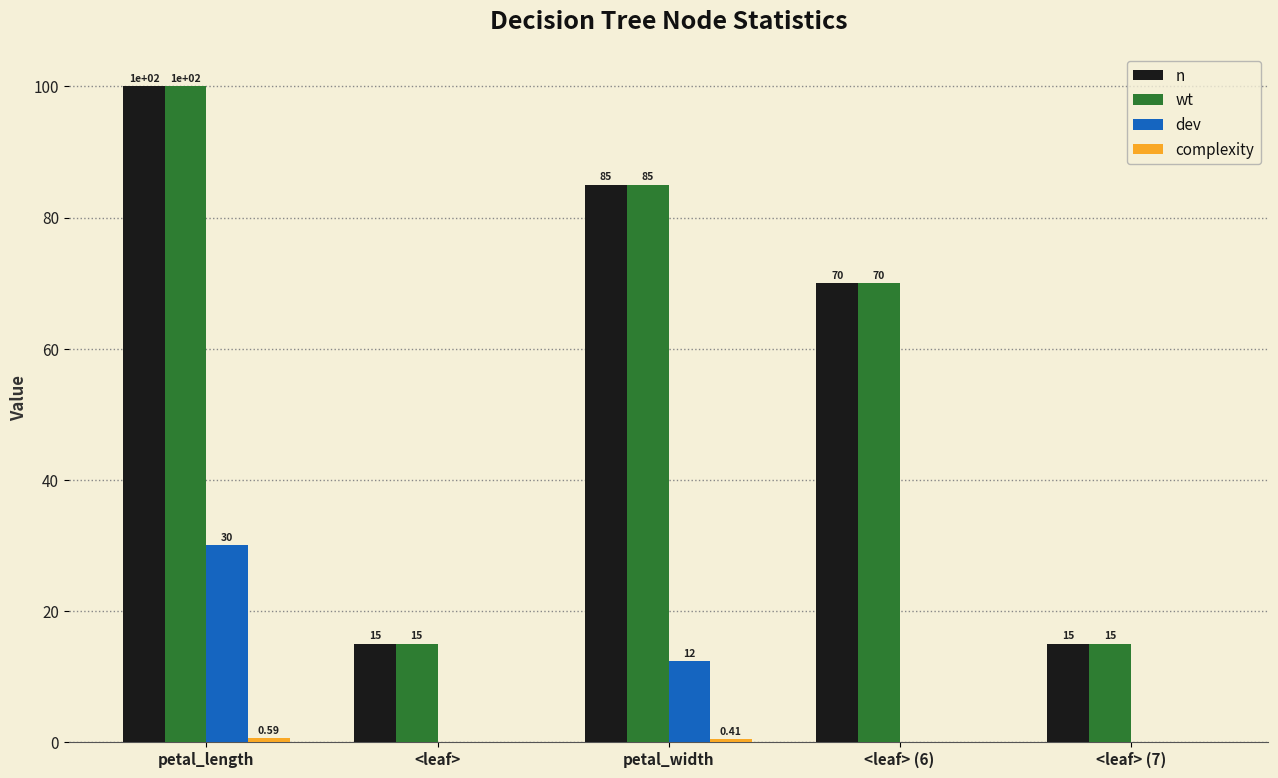

Does the chart contain stacked bars?

No